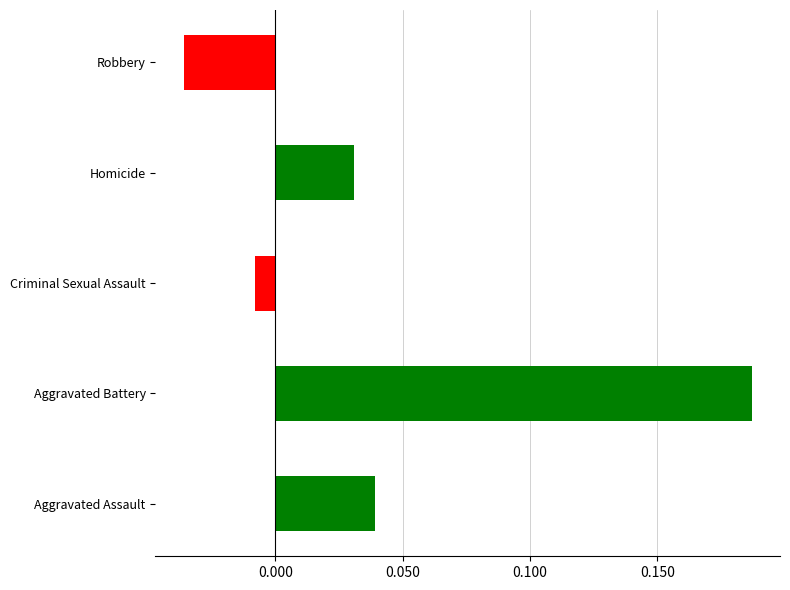

What is the value of the 2nd bar from the left?

0.2